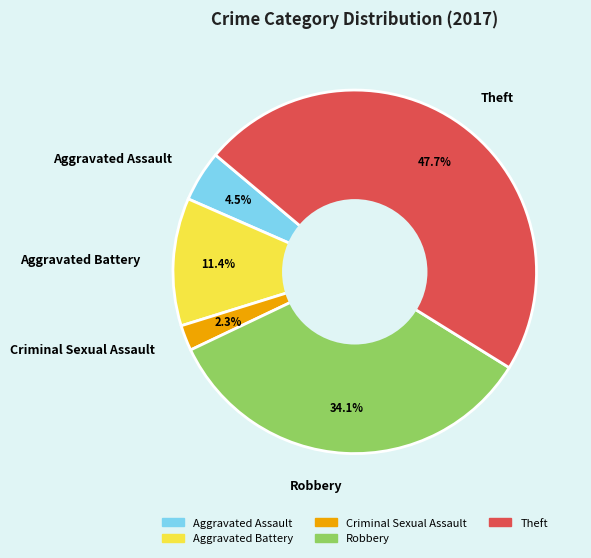

The Robbery slice represents 34% of the pie. True or false?

True